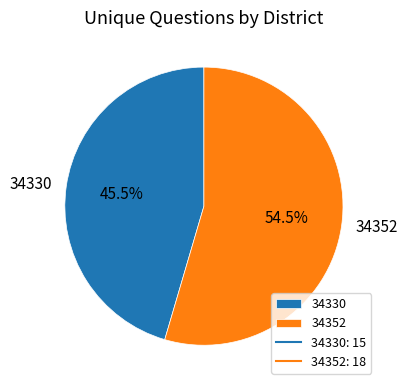

How many slices are in this pie chart?

2